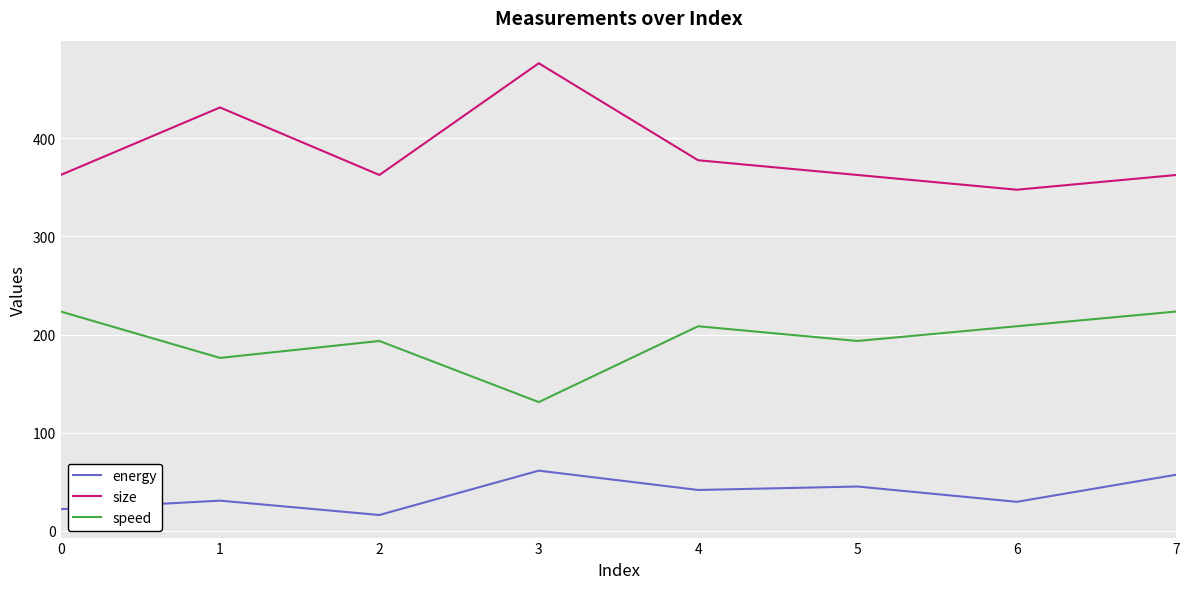

What is the difference between the size values at 4 and 6?

30.0